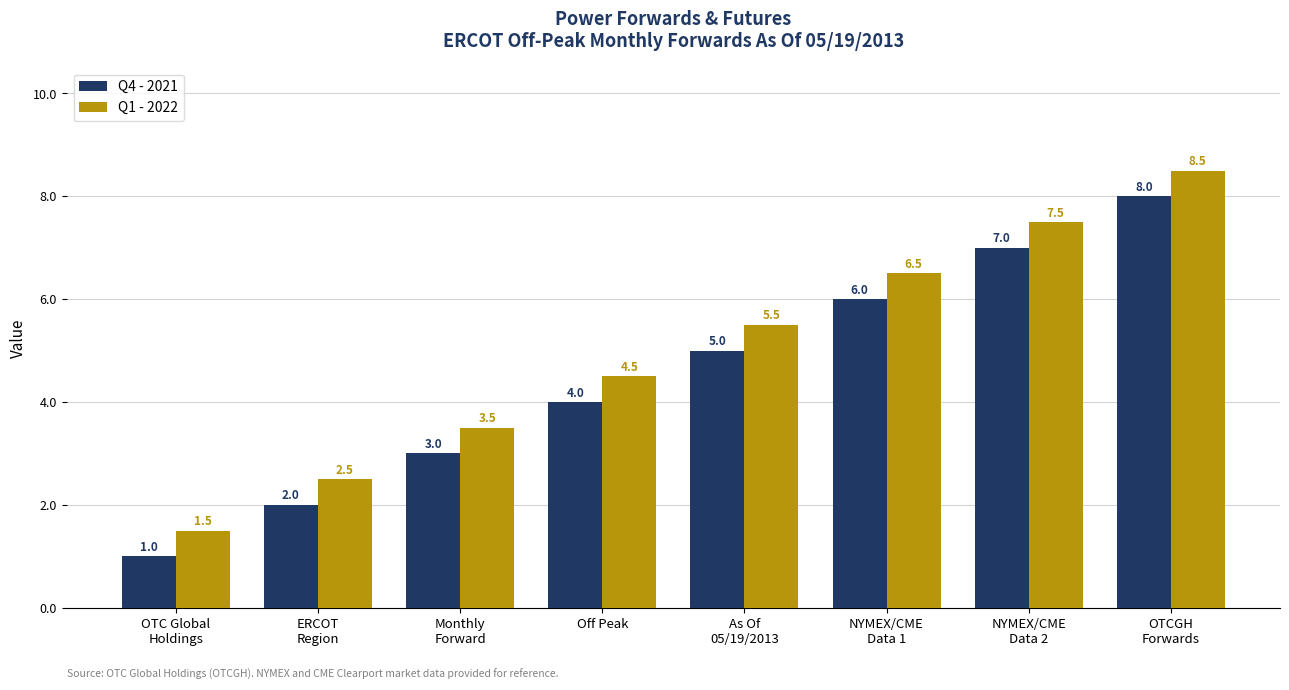

What is the sum of all Q4 - 2021 values?

36.0